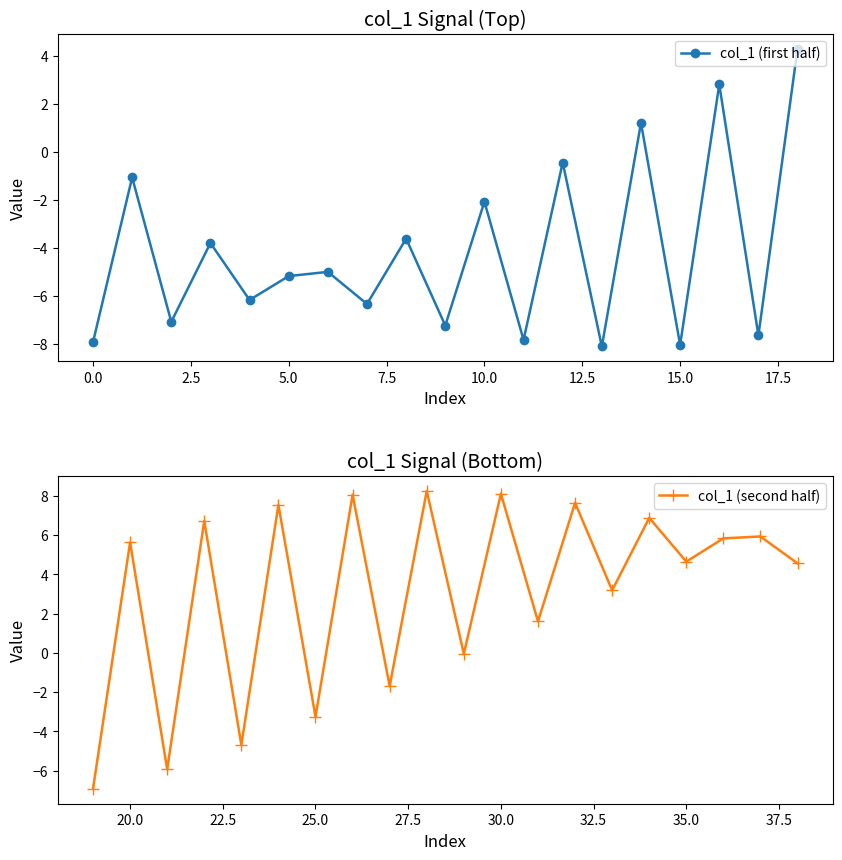

True or false: the data shows -5.4 at 8.

False